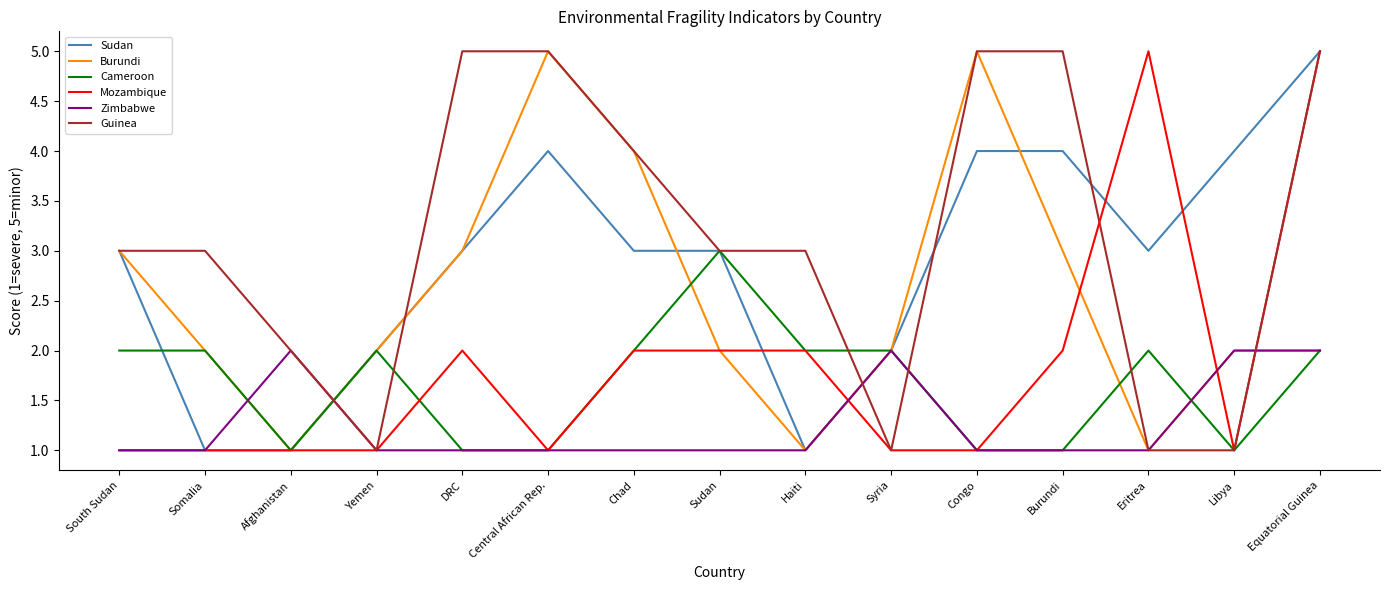

What is the sum of the Burundi values at Chad and Libya?

6